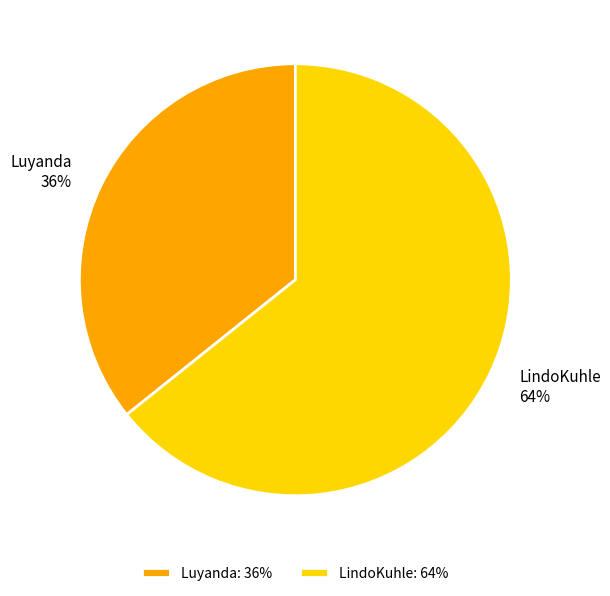

Do Luyanda and LindoKuhle together represent more than half of the pie?

Yes